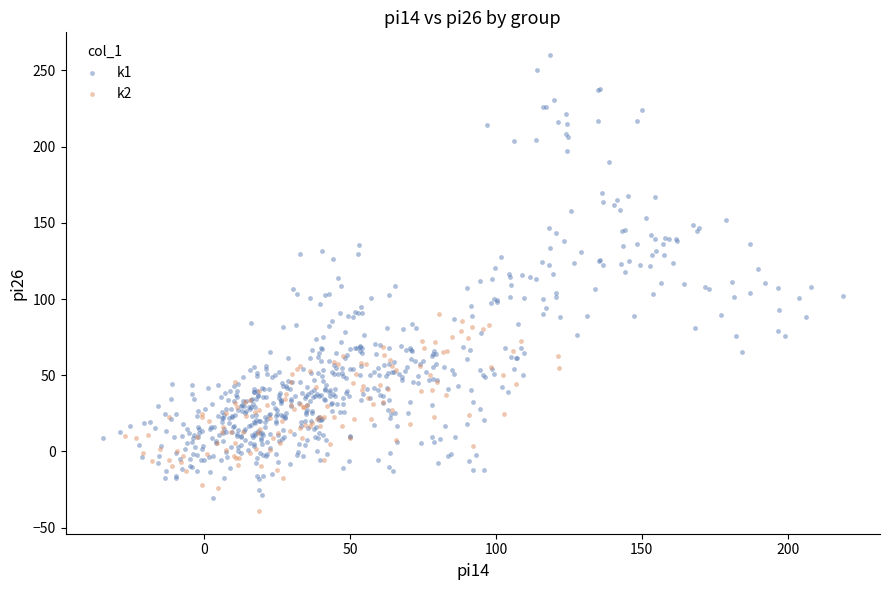

What are all the series names shown in the legend?

k1, k2